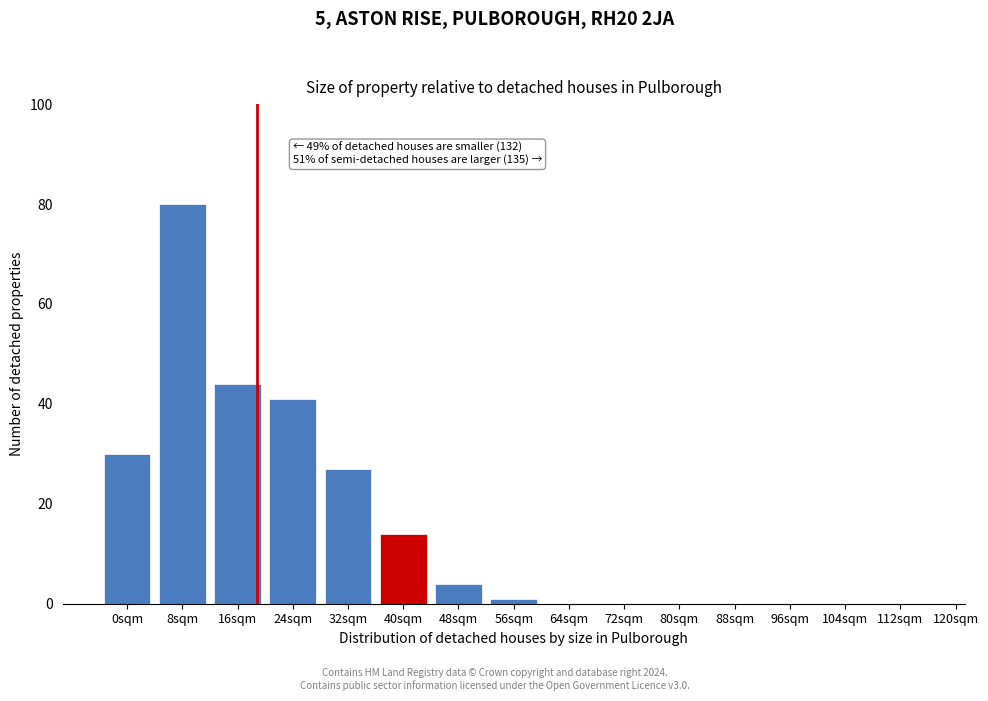

Reading left to right, list all the values displayed in this chart.

0sqm=30	8sqm=80	16sqm=44	24sqm=41	32sqm=27	40sqm=14	48sqm=4	56sqm=1	64sqm=0	72sqm=0	80sqm=0	88sqm=0	96sqm=0	104sqm=0	112sqm=0